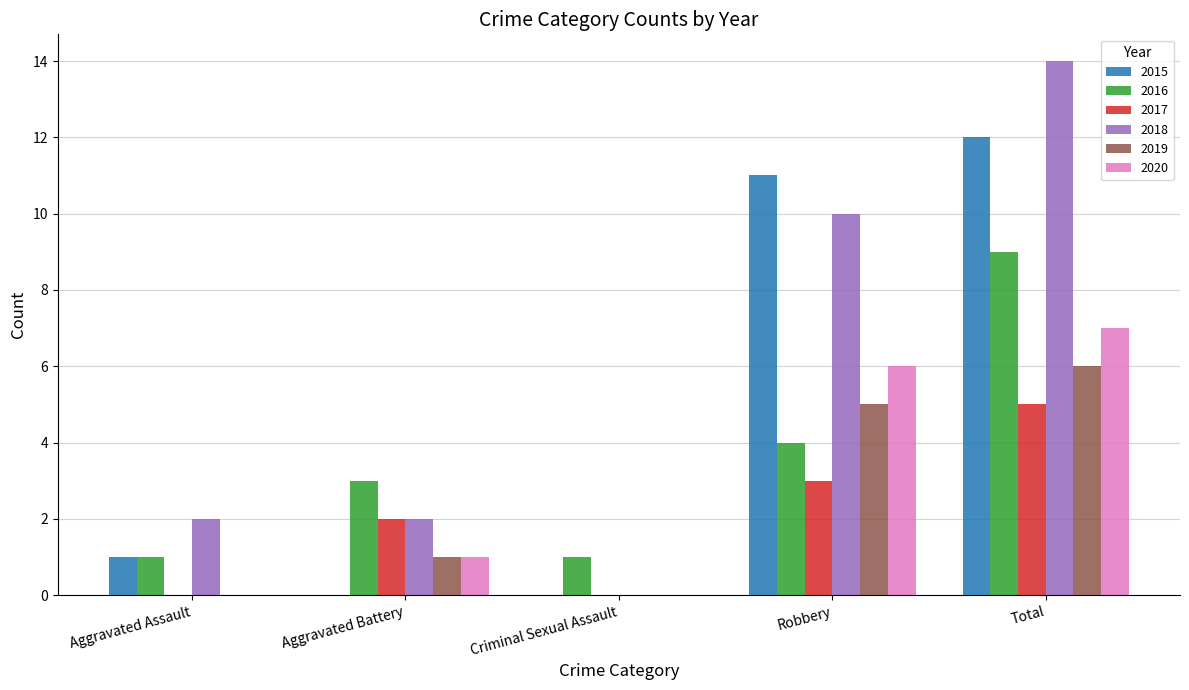

Which label corresponds to the largest value in the chart?

Total